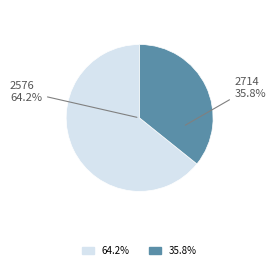

True or false: 2714 accounts for 21% of the total.

False